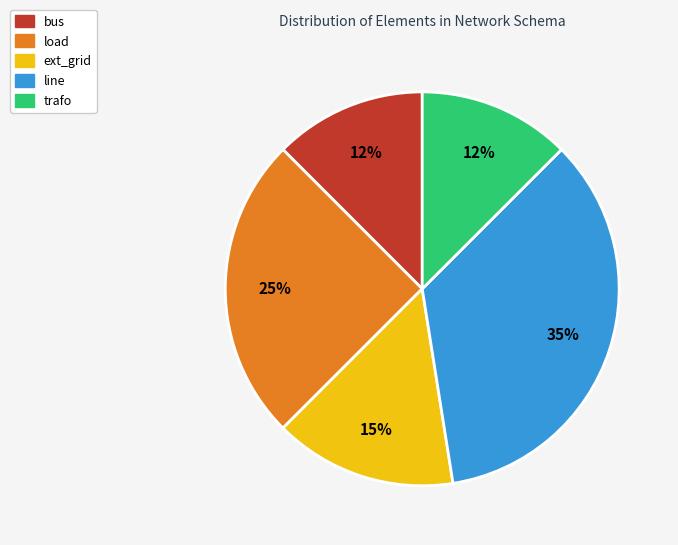

To the nearest percent, what is the difference between the load and line slice percentages?

10%